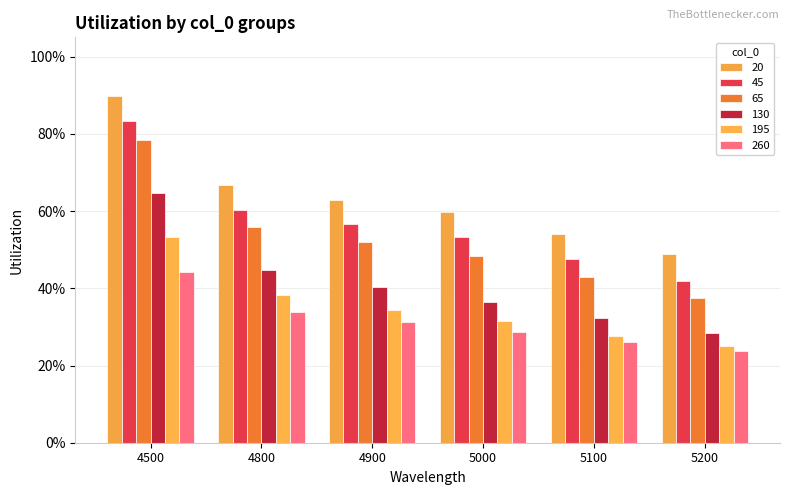

What is the value of the 130 bar at the 1st from the left?

0.6